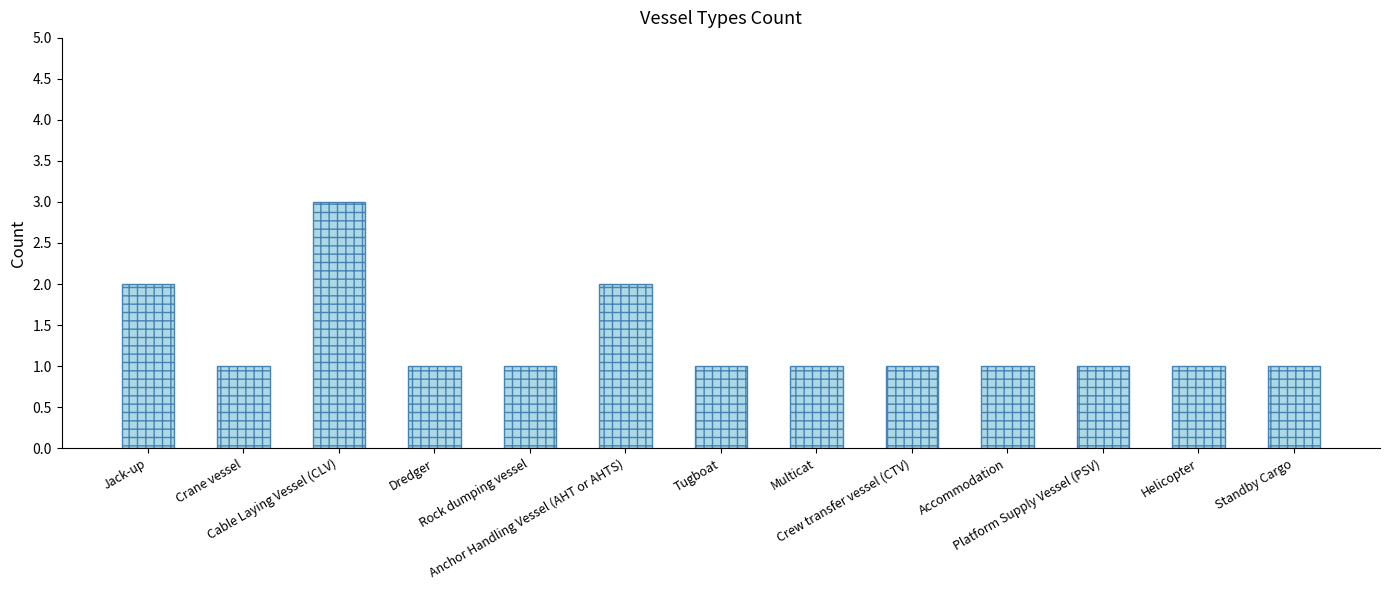

What is the maximum value shown in the chart?

3